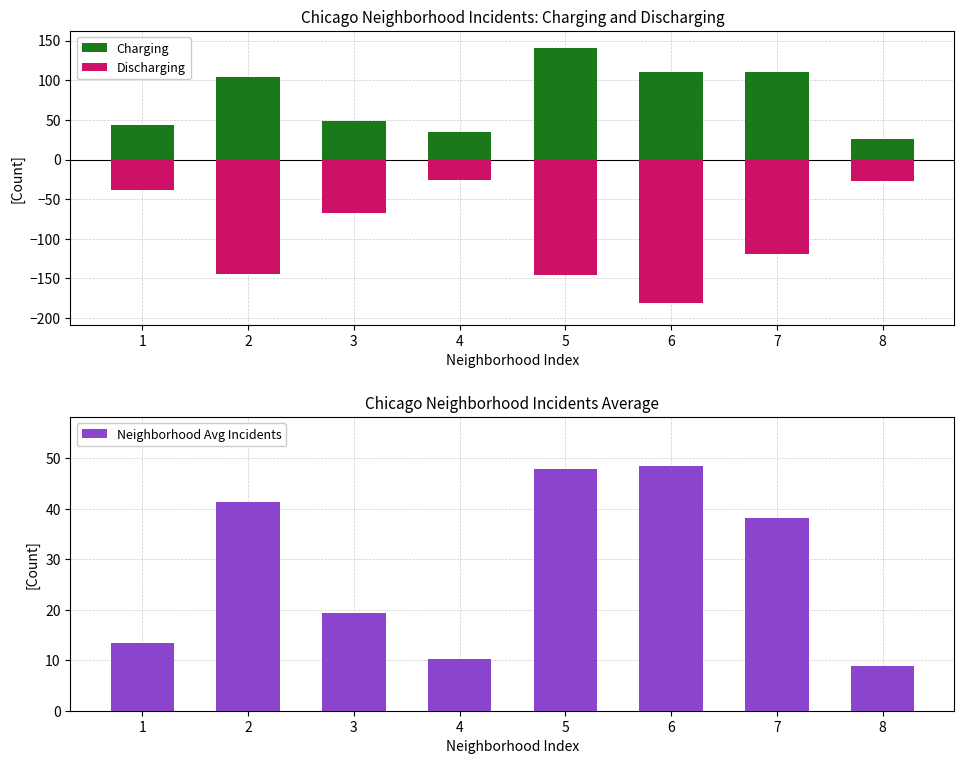

What is the total value across all series at 1?

18.5